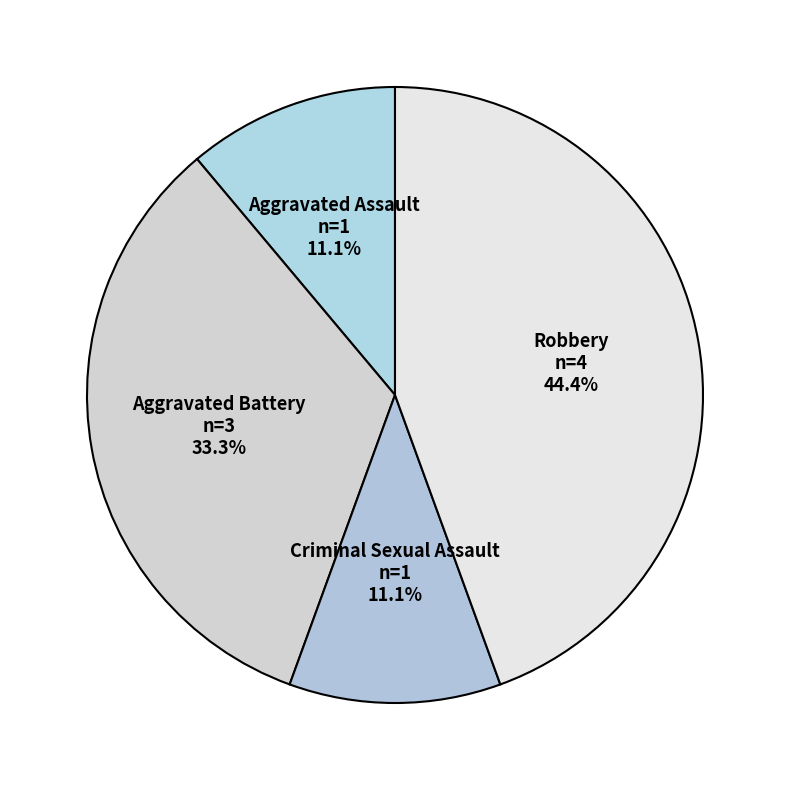

To the nearest percent, what is the difference between the Criminal Sexual Assault and Aggravated Battery slice percentages?

22%